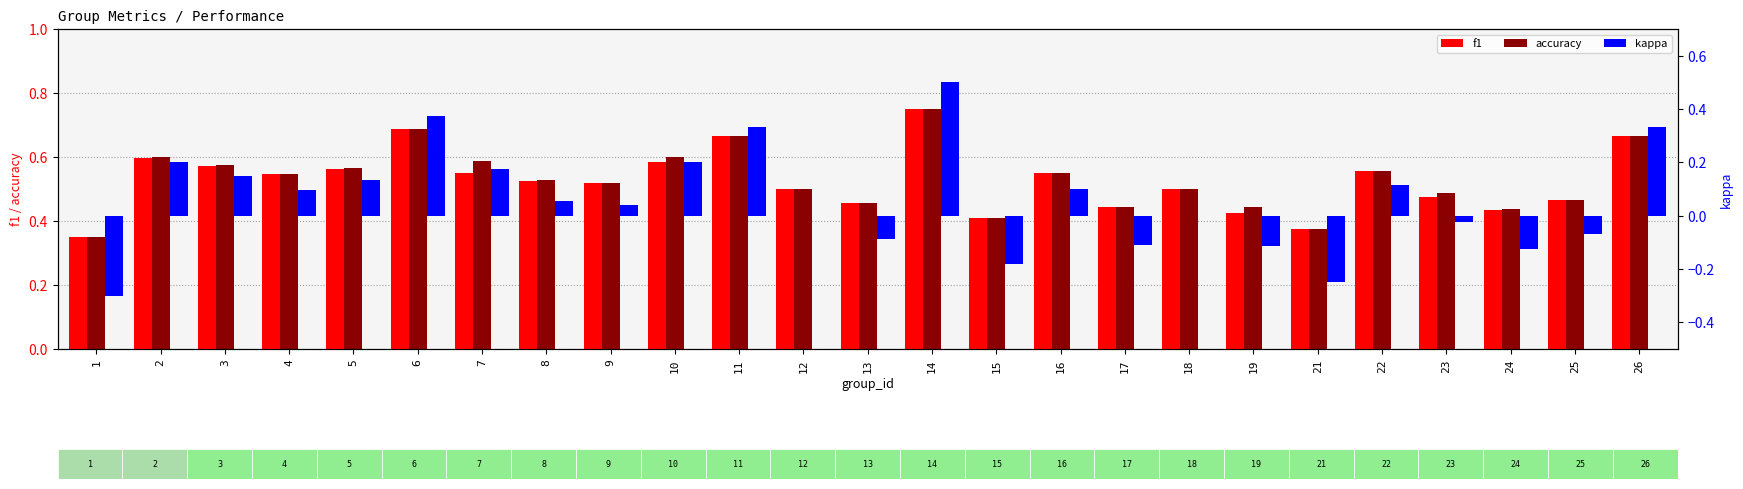

What is the difference between the highest and lowest values at 2?

0.4